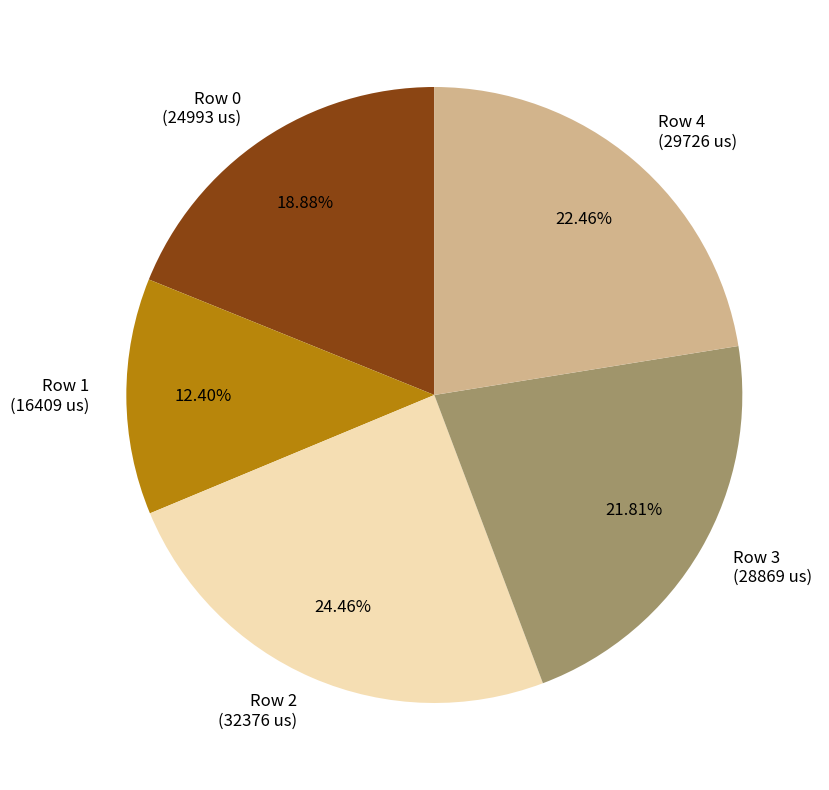

Which has a higher value, Row 3 (28869 us) or Row 1 (16409 us)?

Row 3 (28869 us)